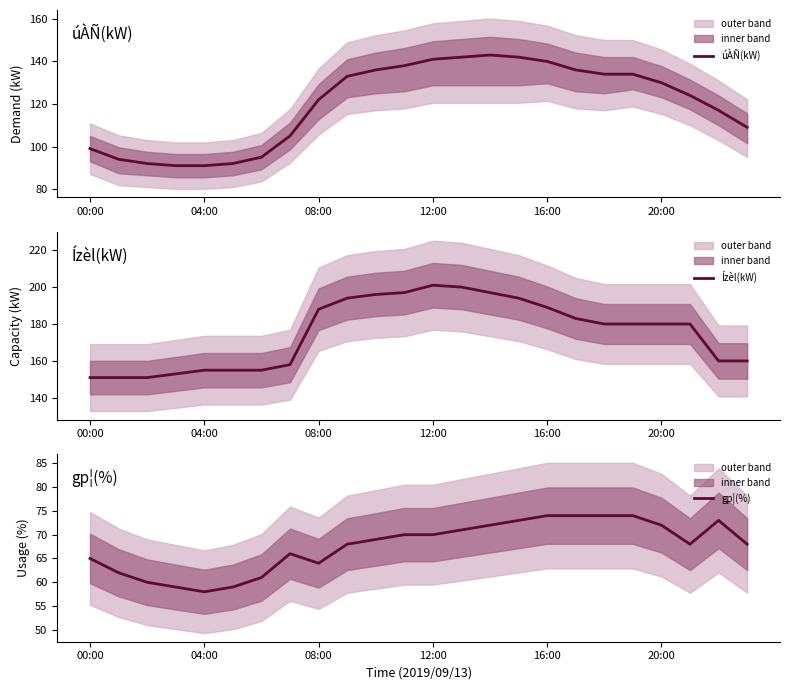

Is it true that gp¦(%) equals 65 at 00:00?

True